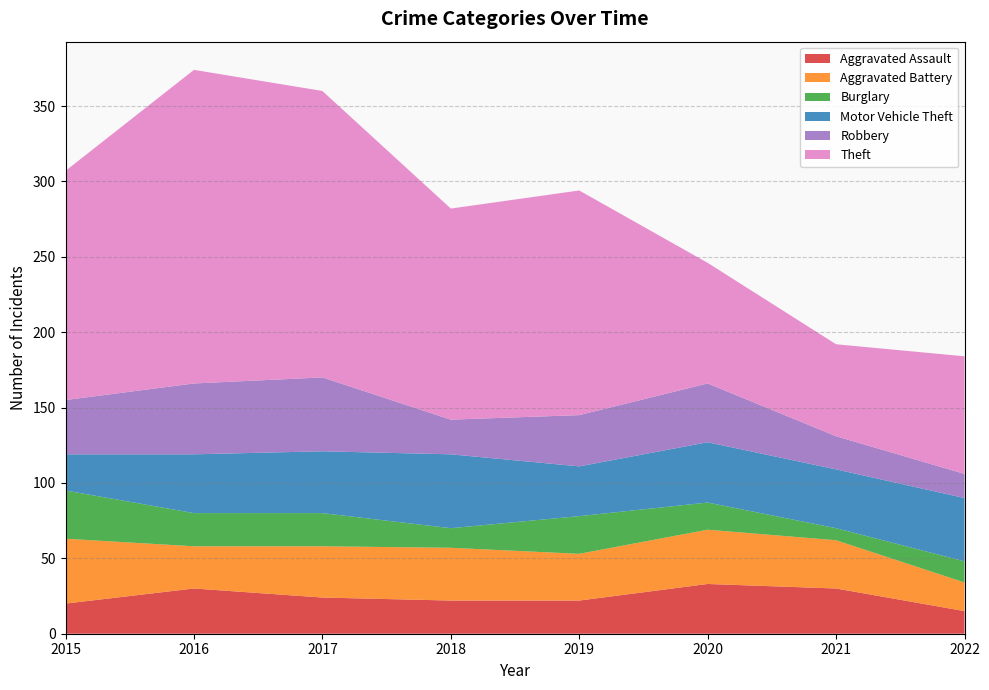

Reading left to right, list all the values displayed in this chart.

Aggravated Assault: 20	30	24	22	22	33	30	15
Aggravated Battery: 43	28	34	35	31	36	32	19
Burglary: 32	22	22	13	25	18	8	14
Motor Vehicle Theft: 24	39	41	49	33	40	39	42
Robbery: 36	47	49	23	34	39	22	16
Theft: 152	208	190	140	149	80	61	78